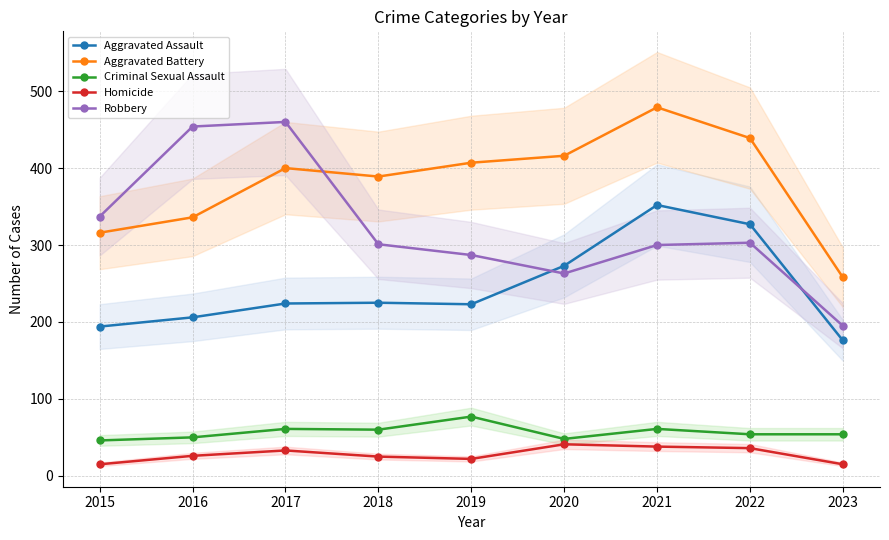

What is the difference between the highest and lowest values at 2016?

428